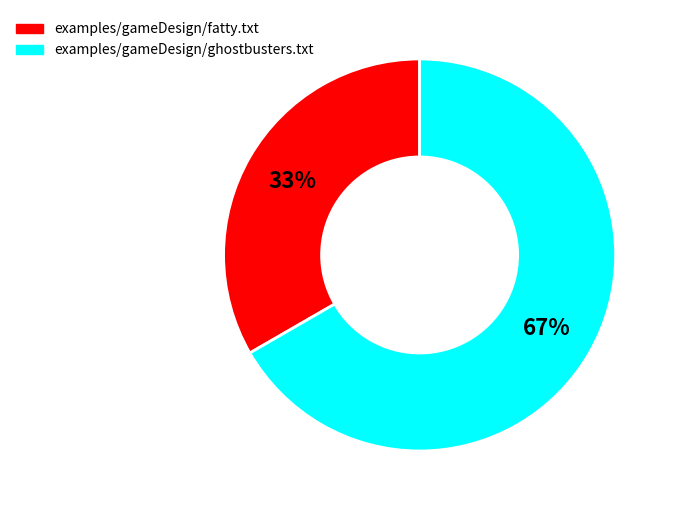

Rank the categories by value from lowest to highest.

examples/gameDesign/fatty.txt, examples/gameDesign/ghostbusters.txt